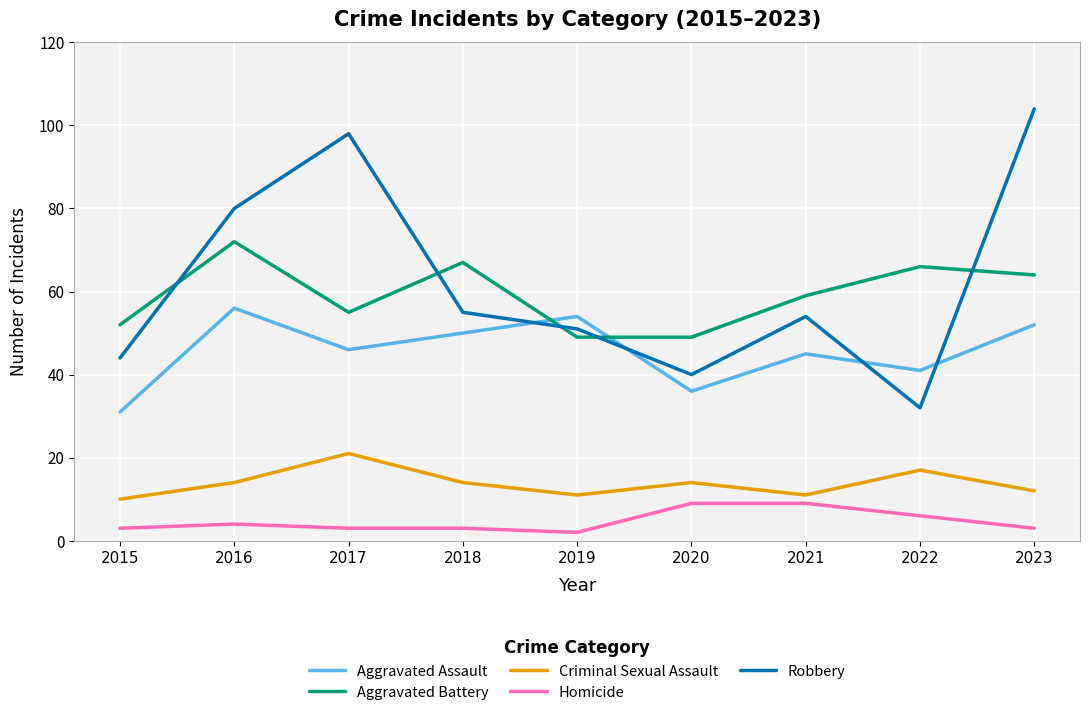

Which series has the largest total across all categories?

Robbery